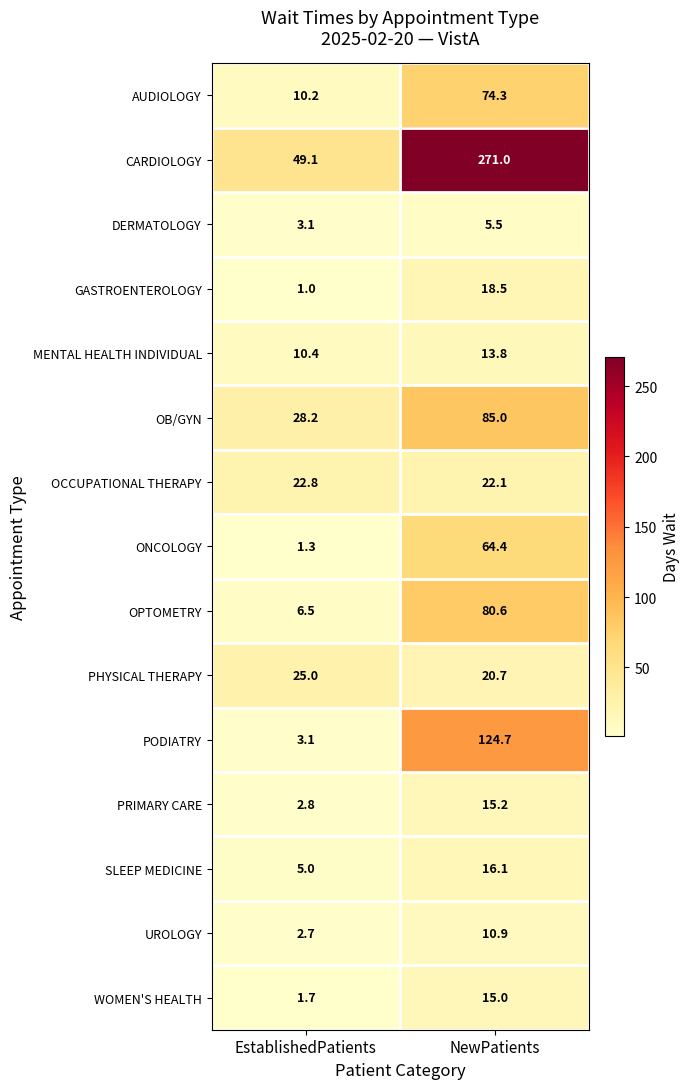

Which series changed the most between EstablishedPatients and NewPatients?

CARDIOLOGY